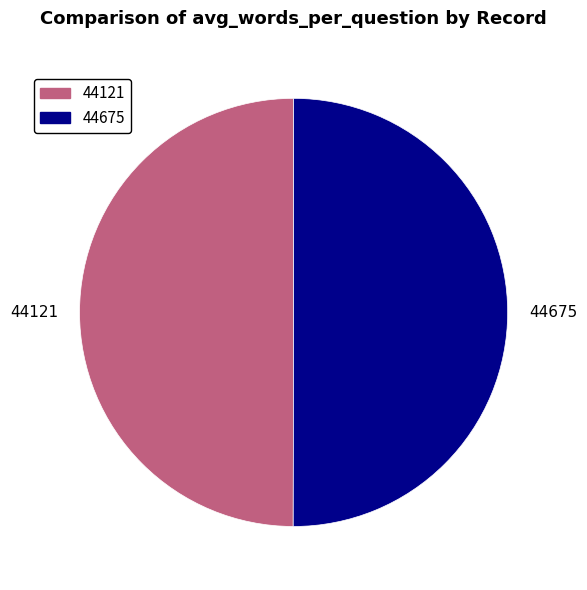

True or false: 44675 accounts for 50% of the total.

True